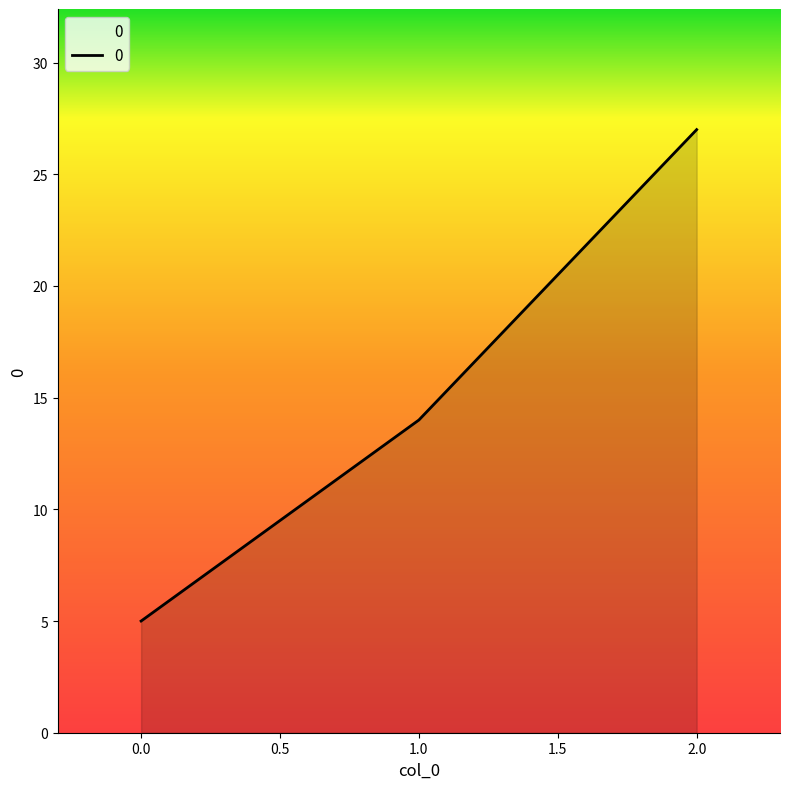

The value at 0.0 is 5. True or false?

True